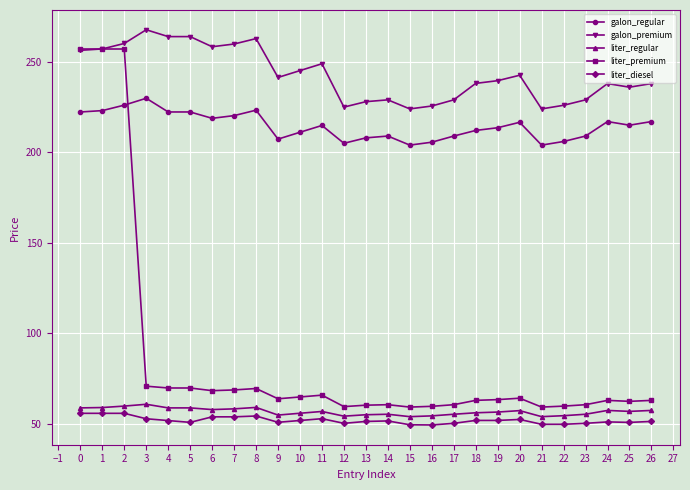

True or false: liter_diesel and liter_premium cross at least once.

False